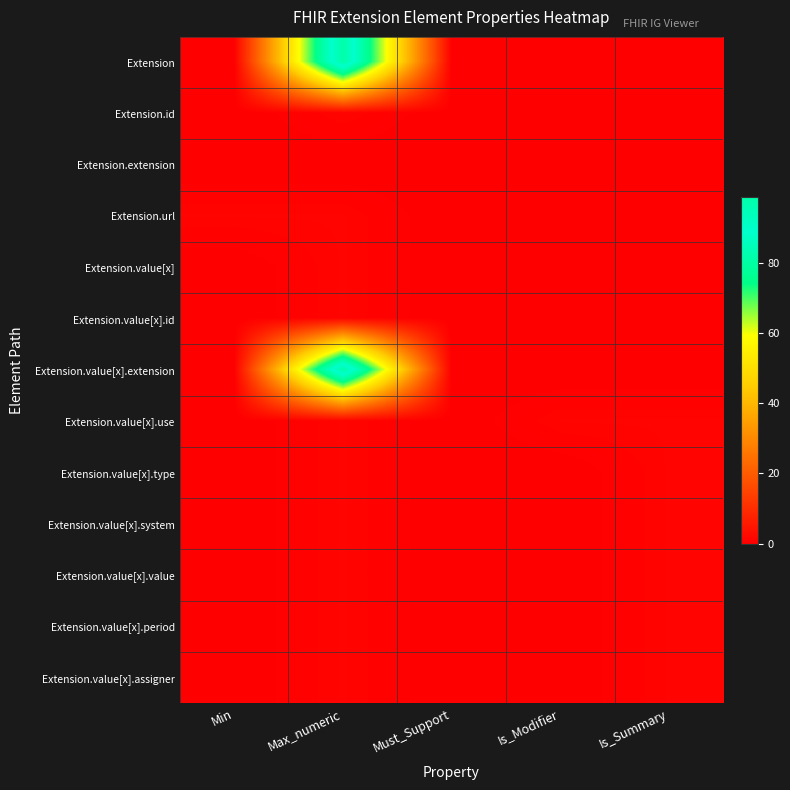

Reading right to left, what are all the values shown in this chart?

Extension: Is_Summary=0	Is_Modifier=0	Must_Support=0	Max_numeric=99	Min=0
Extension.id: Is_Summary=0	Is_Modifier=0	Must_Support=0	Max_numeric=1	Min=0
Extension.extension: Is_Summary=0	Is_Modifier=0	Must_Support=0	Max_numeric=0	Min=0
Extension.url: Is_Summary=0	Is_Modifier=0	Must_Support=0	Max_numeric=1	Min=1
Extension.value[x]: Is_Summary=0	Is_Modifier=0	Must_Support=0	Max_numeric=1	Min=0
Extension.value[x].id: Is_Summary=0	Is_Modifier=0	Must_Support=0	Max_numeric=1	Min=0
Extension.value[x].extension: Is_Summary=0	Is_Modifier=0	Must_Support=0	Max_numeric=99	Min=0
Extension.value[x].use: Is_Summary=1	Is_Modifier=1	Must_Support=0	Max_numeric=1	Min=0
Extension.value[x].type: Is_Summary=1	Is_Modifier=0	Must_Support=0	Max_numeric=1	Min=0
Extension.value[x].system: Is_Summary=1	Is_Modifier=0	Must_Support=0	Max_numeric=1	Min=0
Extension.value[x].value: Is_Summary=1	Is_Modifier=0	Must_Support=0	Max_numeric=1	Min=0
Extension.value[x].period: Is_Summary=1	Is_Modifier=0	Must_Support=0	Max_numeric=1	Min=0
Extension.value[x].assigner: Is_Summary=1	Is_Modifier=0	Must_Support=0	Max_numeric=1	Min=0